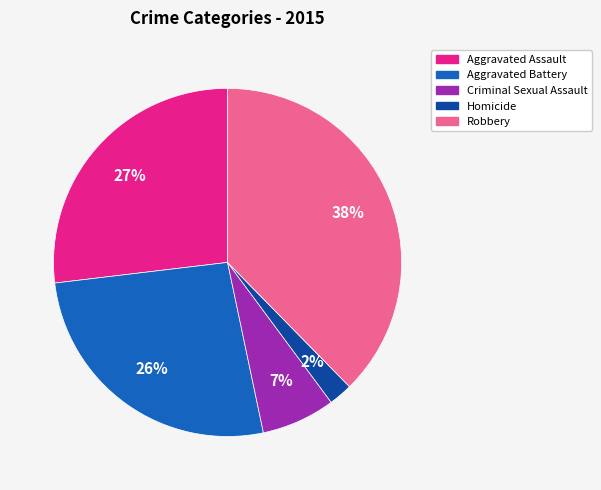

Which category has the smallest portion of the pie?

Homicide